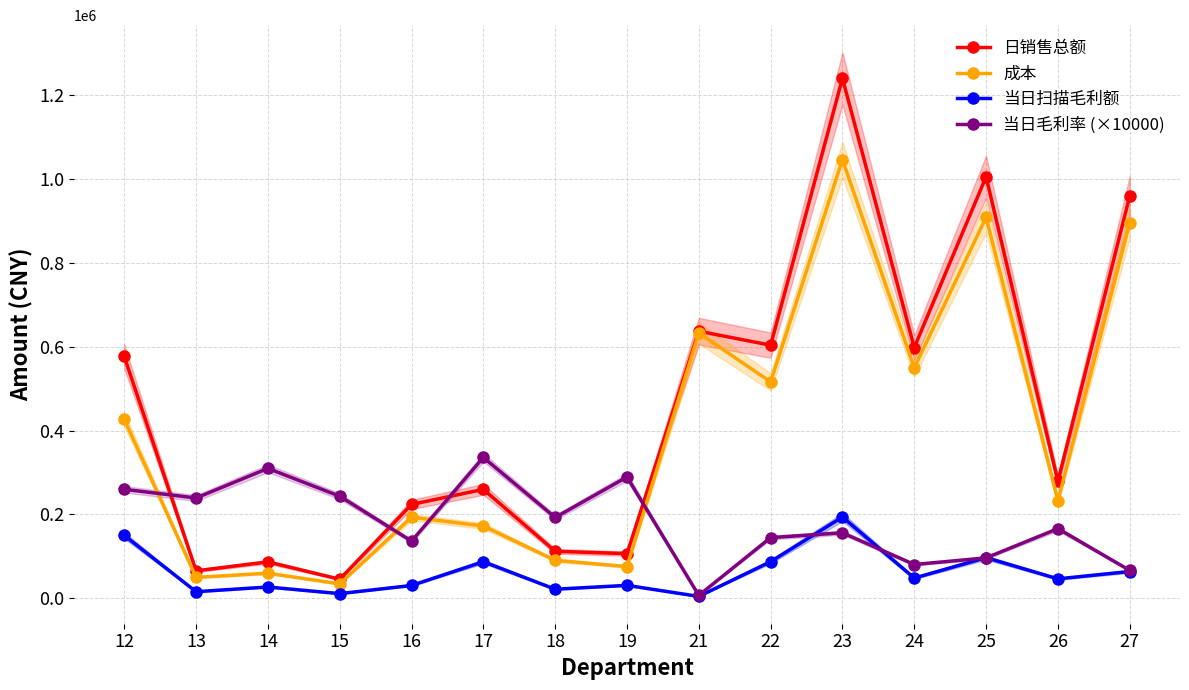

What is the value of the 日销售总额 point at the 15th from the left?

959869.3